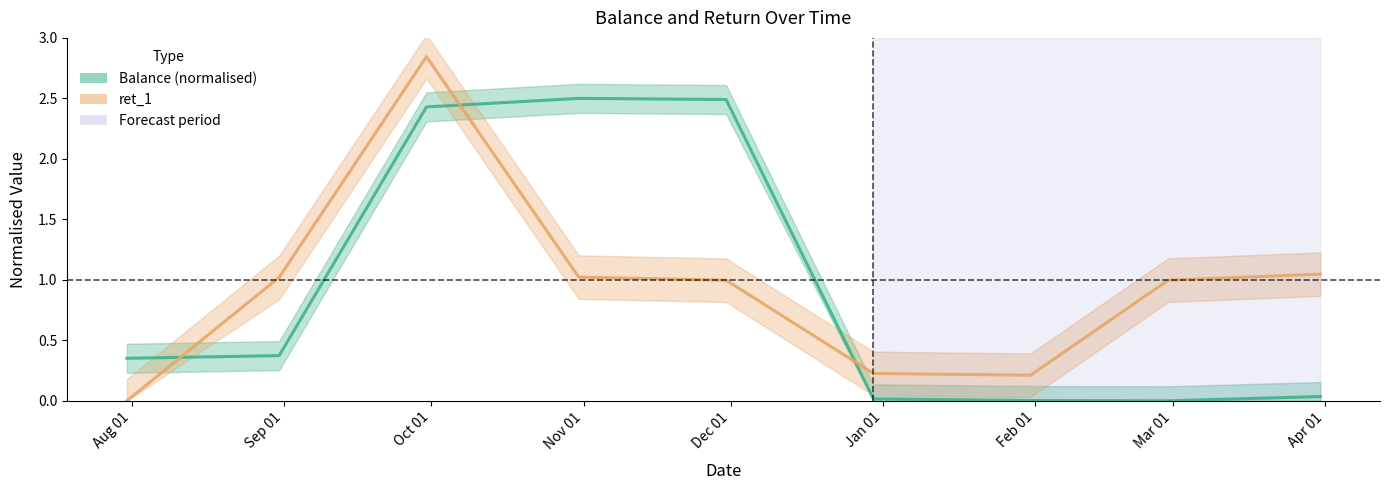

What is the label of the 7th point from the right?

Oct 01